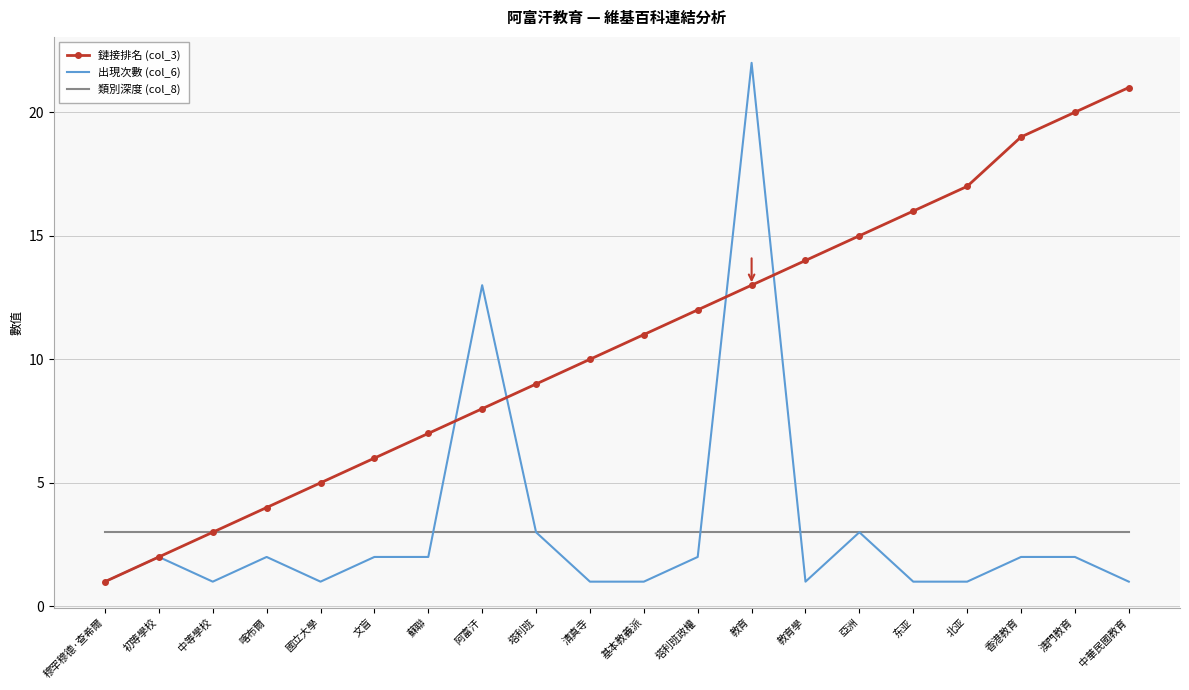

Which category has the lowest value in the 鏈接排名 (col_3) series?

穆罕穆德·查希爾